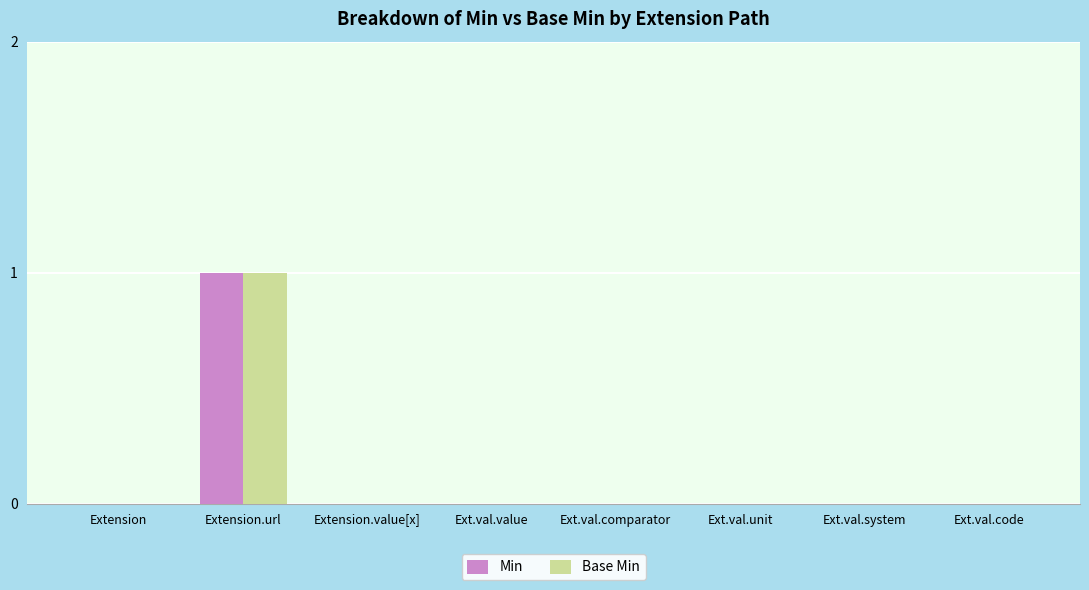

At which category does the chart reach its peak across all series?

Extension.url